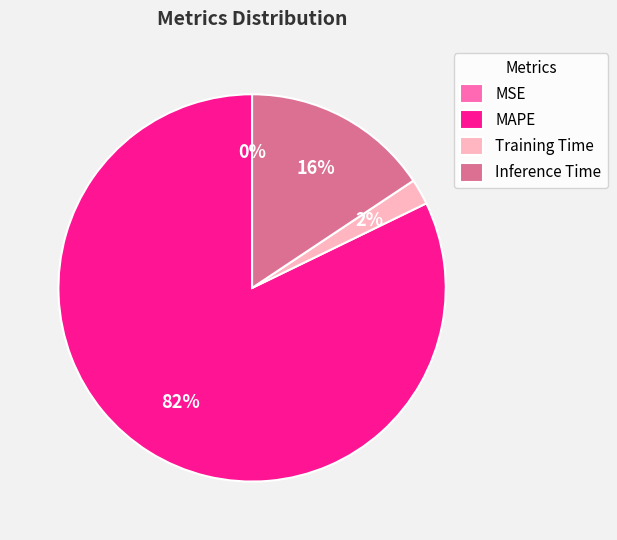

Is it true that MAPE is 94% of the pie?

False